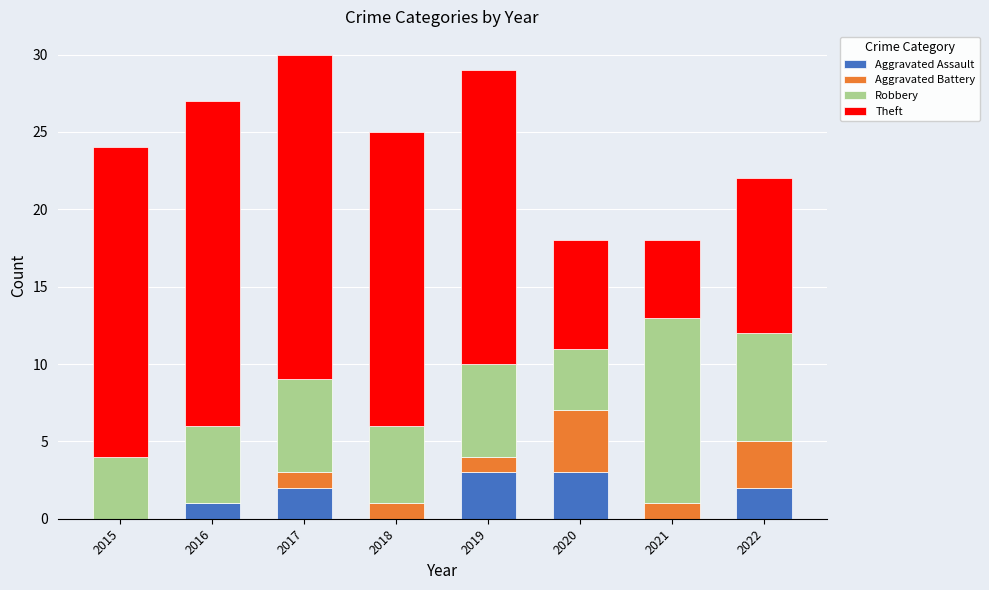

How many distinct data groups are displayed?

4